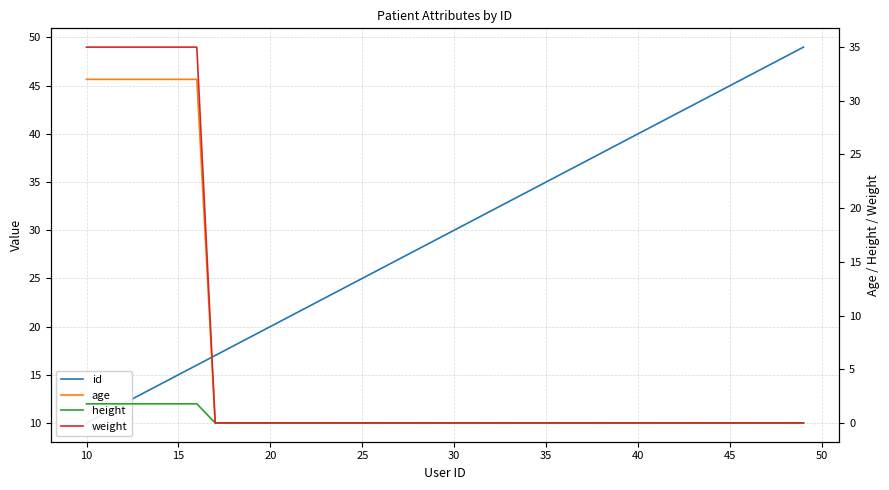

Which series has the largest total across all categories?

id